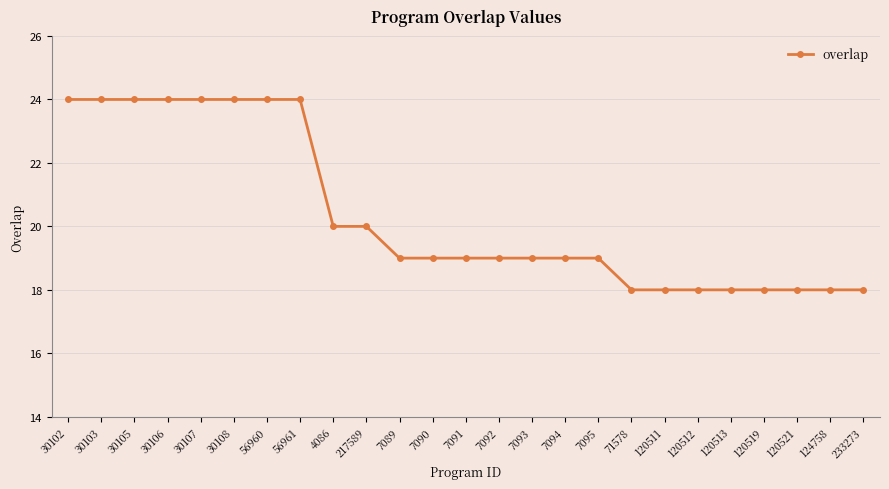

What is the approximate value at 120521?

18